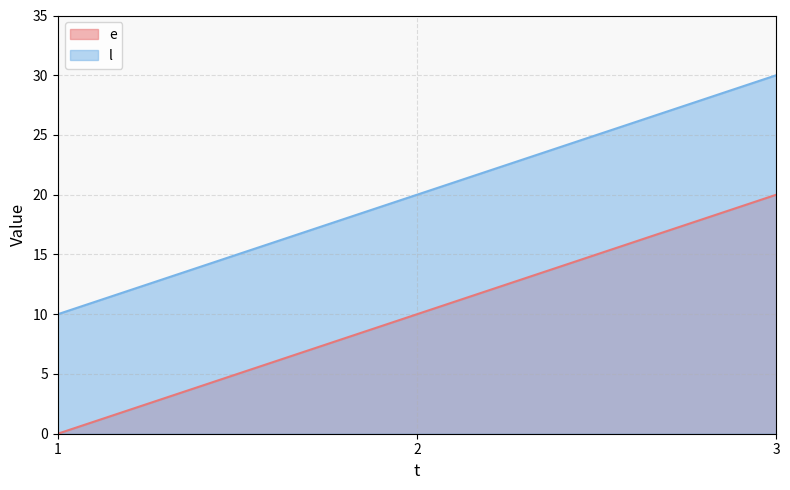

Where is e nearest to the value 10?

2